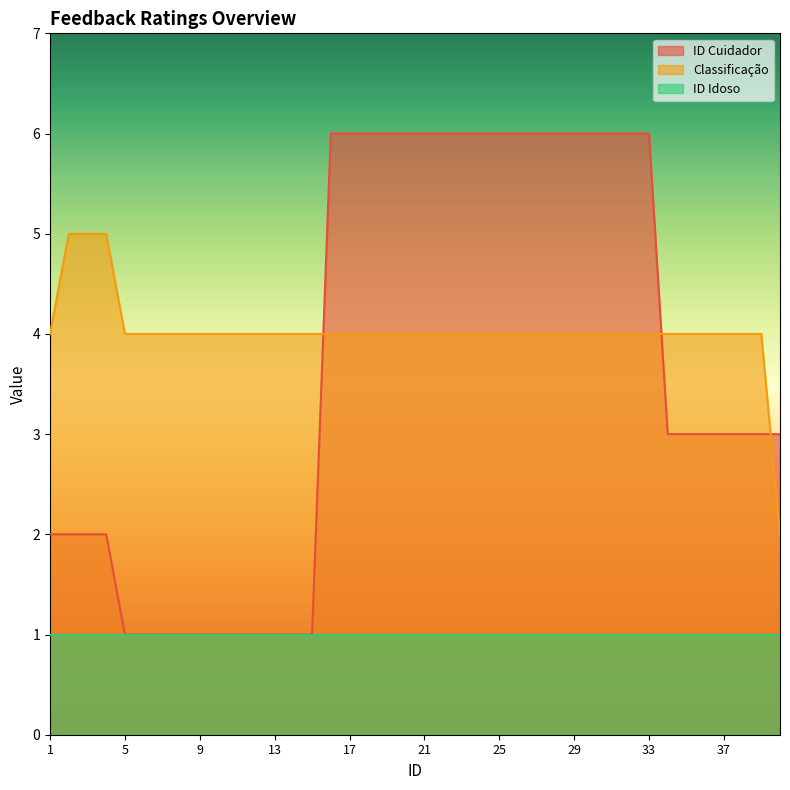

Which series has the largest total across all categories?

Classificação